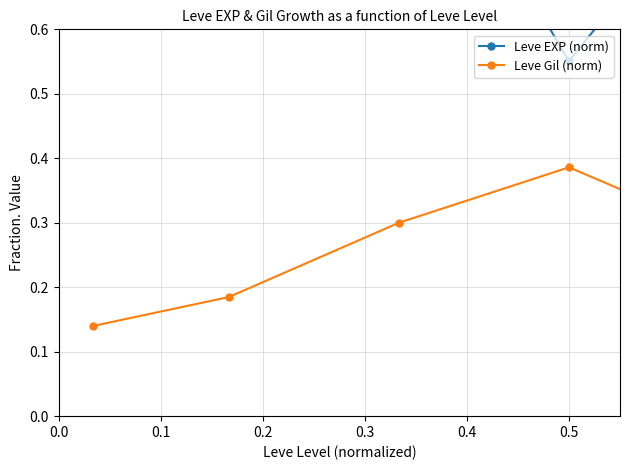

What is the sum of all Leve EXP (norm) values?

4.8